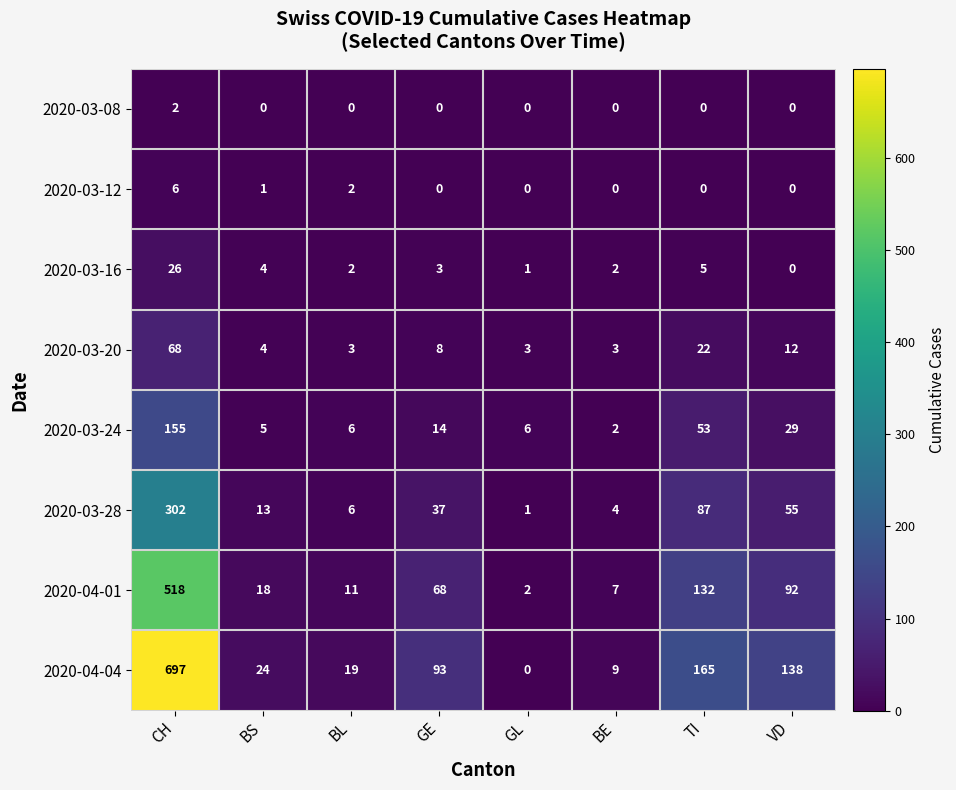

Where does the 2020-04-01 series first go above 68?

CH